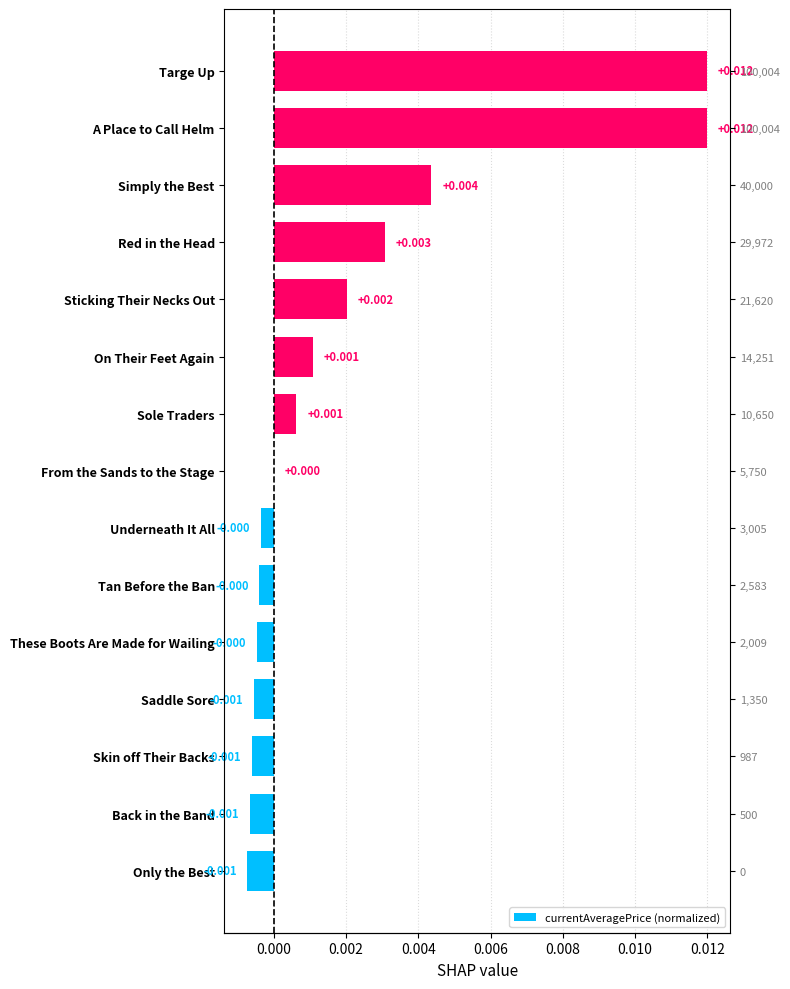

How many values are above zero?

7